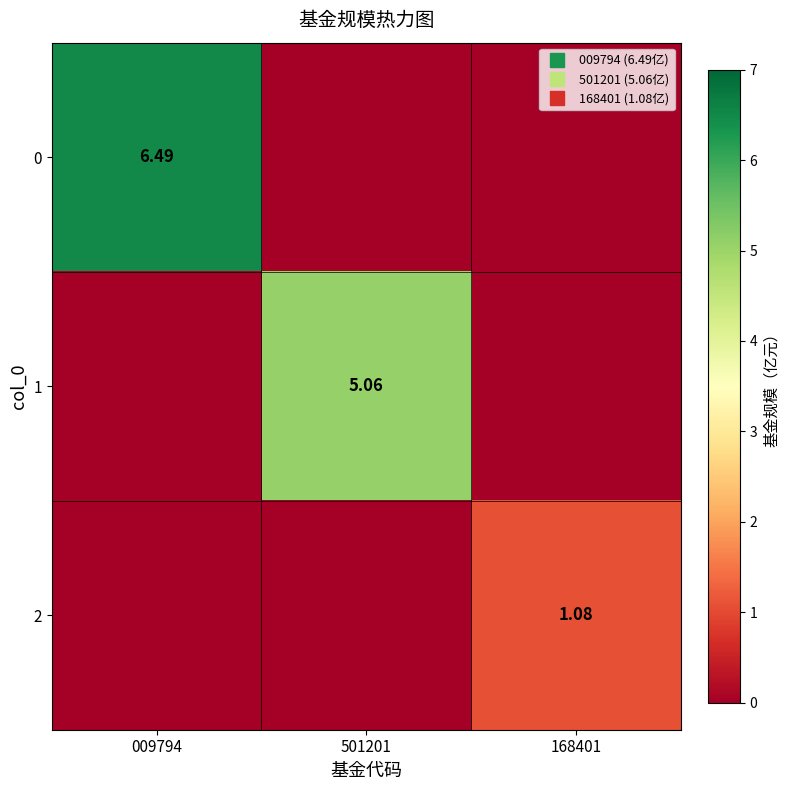

Between 501201 and 168401, which series saw the biggest shift?

1